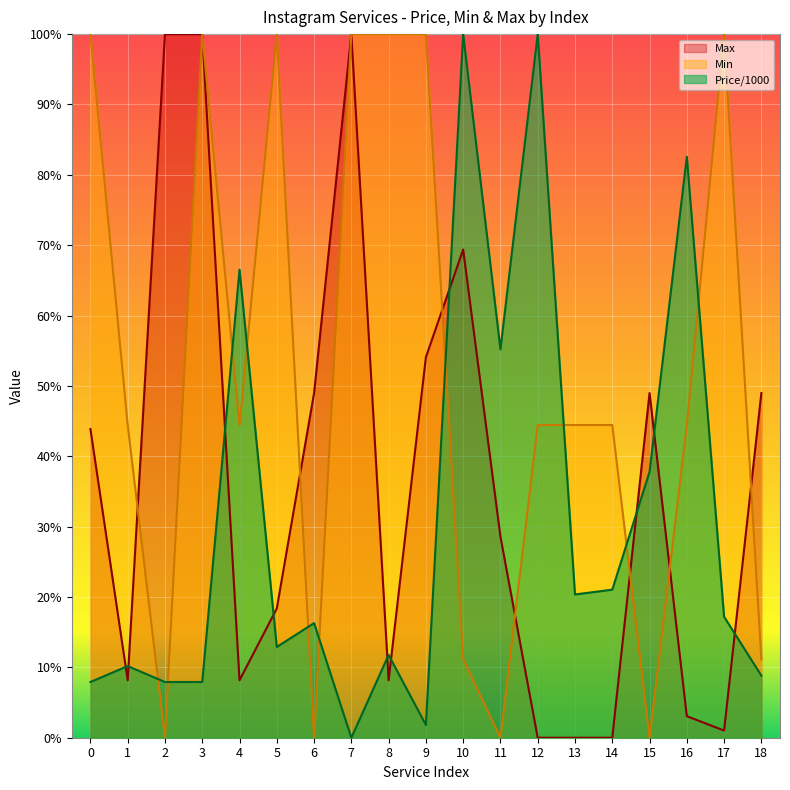

Is the value of Min at 1 greater than the value of Max at 8?

Yes